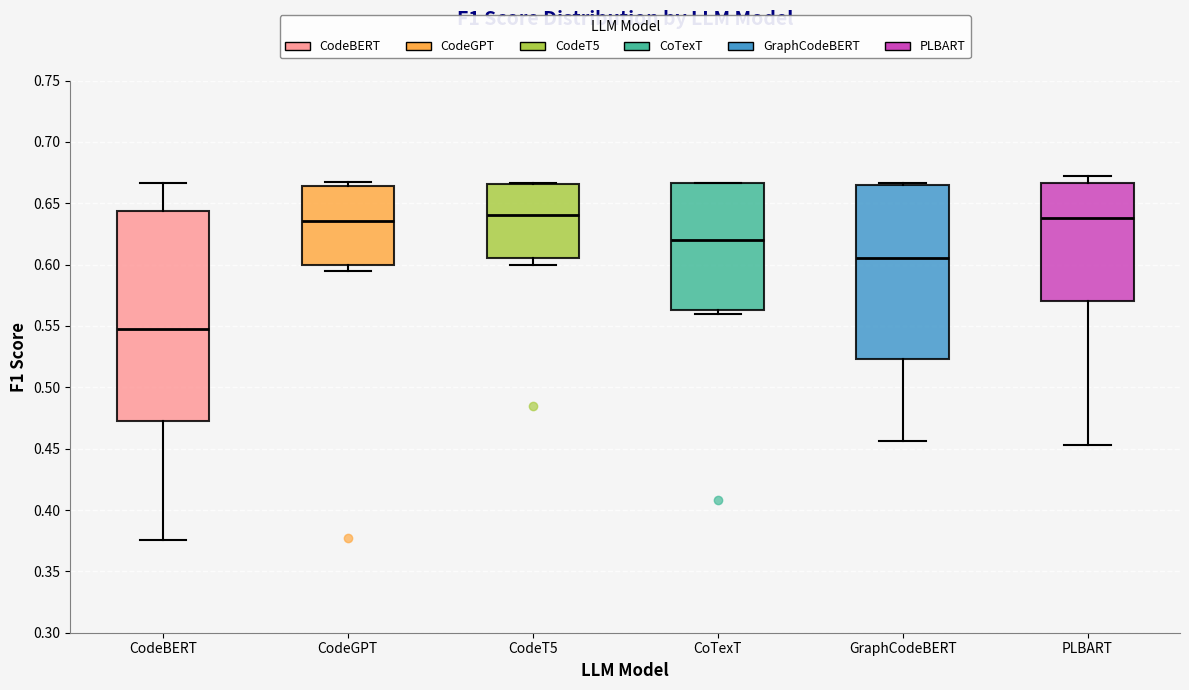

Reading left to right, read every box against the y-axis: the position of its median line, the range the box covers, and the ends of its whiskers. The values are not printed on the chart, so give them approximately, as read against the axis.

CodeBERT: median 0.550, box 0.470 to 0.645, whiskers 0.375 to 0.665
CodeGPT: median 0.635, box 0.600 to 0.665, whiskers 0.595 to 0.665 (just above the box's upper edge)
CodeT5: median 0.640, box 0.605 to 0.665, whiskers 0.600 to 0.665
CoTexT: median 0.620, box 0.565 to 0.665, whiskers 0.560 to 0.665
GraphCodeBERT: median 0.605, box 0.525 to 0.665, whiskers 0.455 to 0.665
PLBART: median 0.640, box 0.570 to 0.665, whiskers 0.455 to 0.670